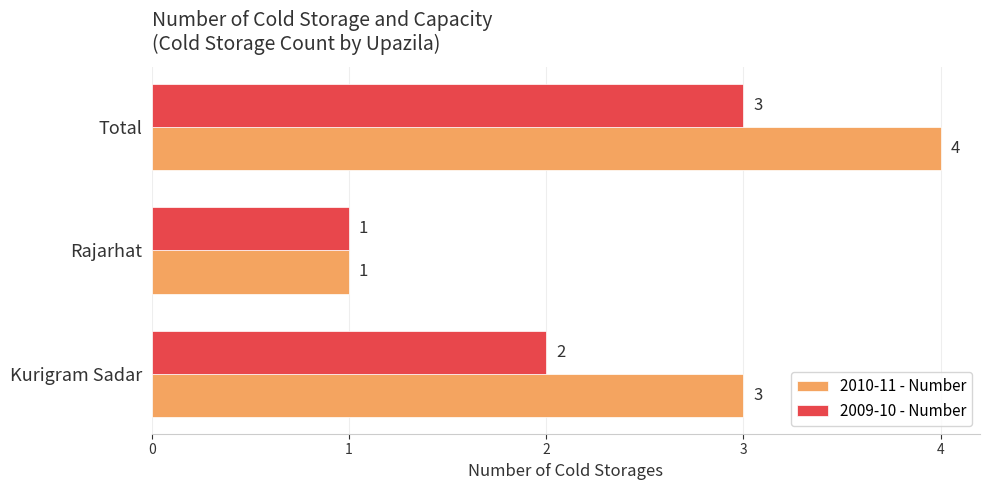

True or false: 2009-10 - Number has a value of 1 at Rajarhat.

True